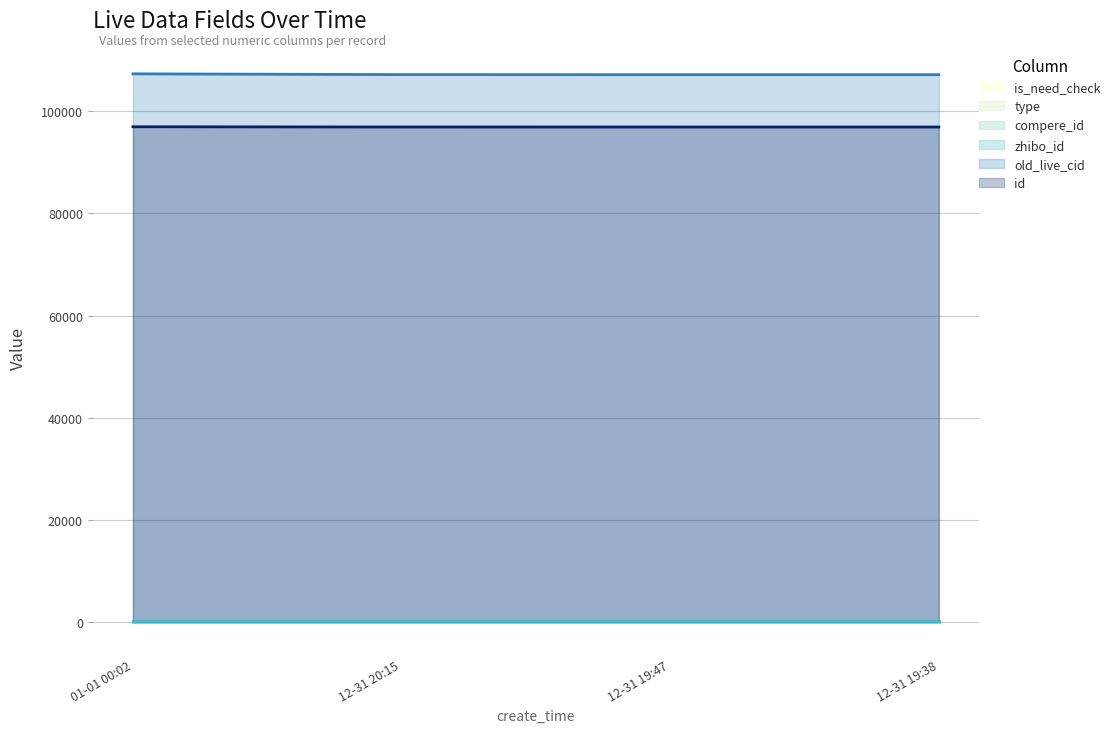

True or false: is_need_check and type intersect in this chart.

False